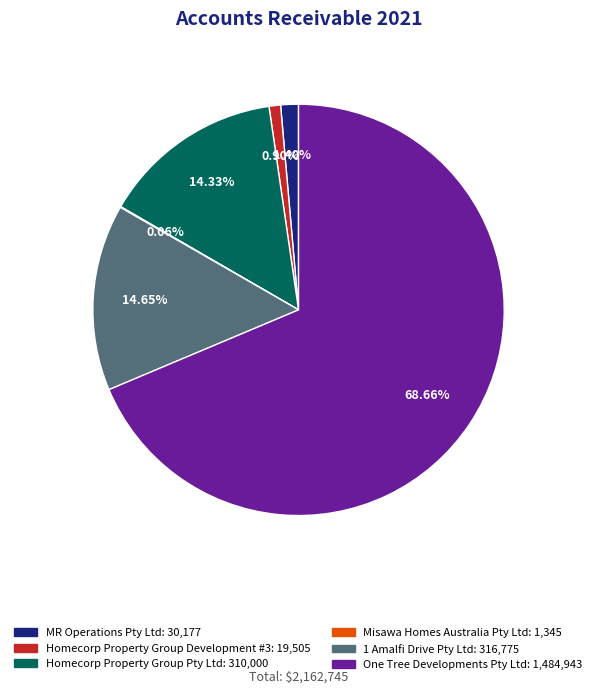

Between MR Operations Pty Ltd and Homecorp Property Group Pty Ltd, which is larger?

Homecorp Property Group Pty Ltd